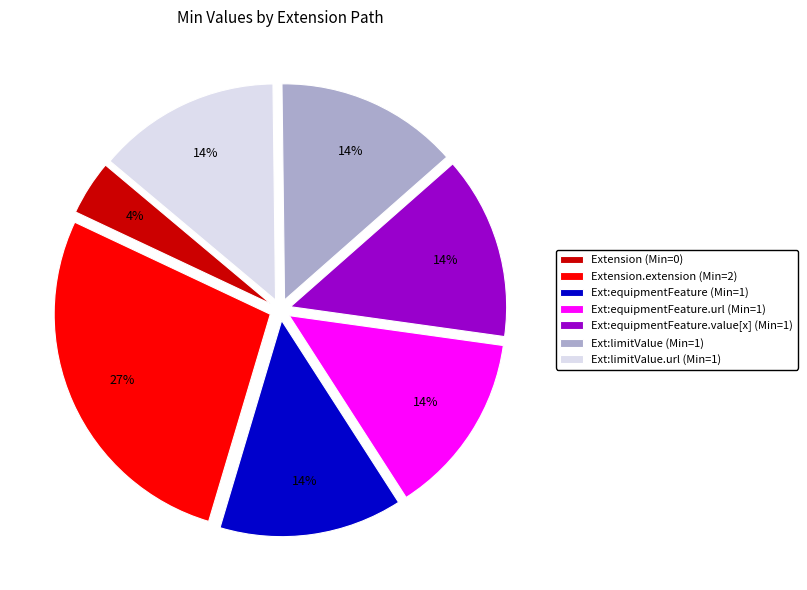

Is it true that Ext:limitValue (Min=1) is 14% of the pie?

True